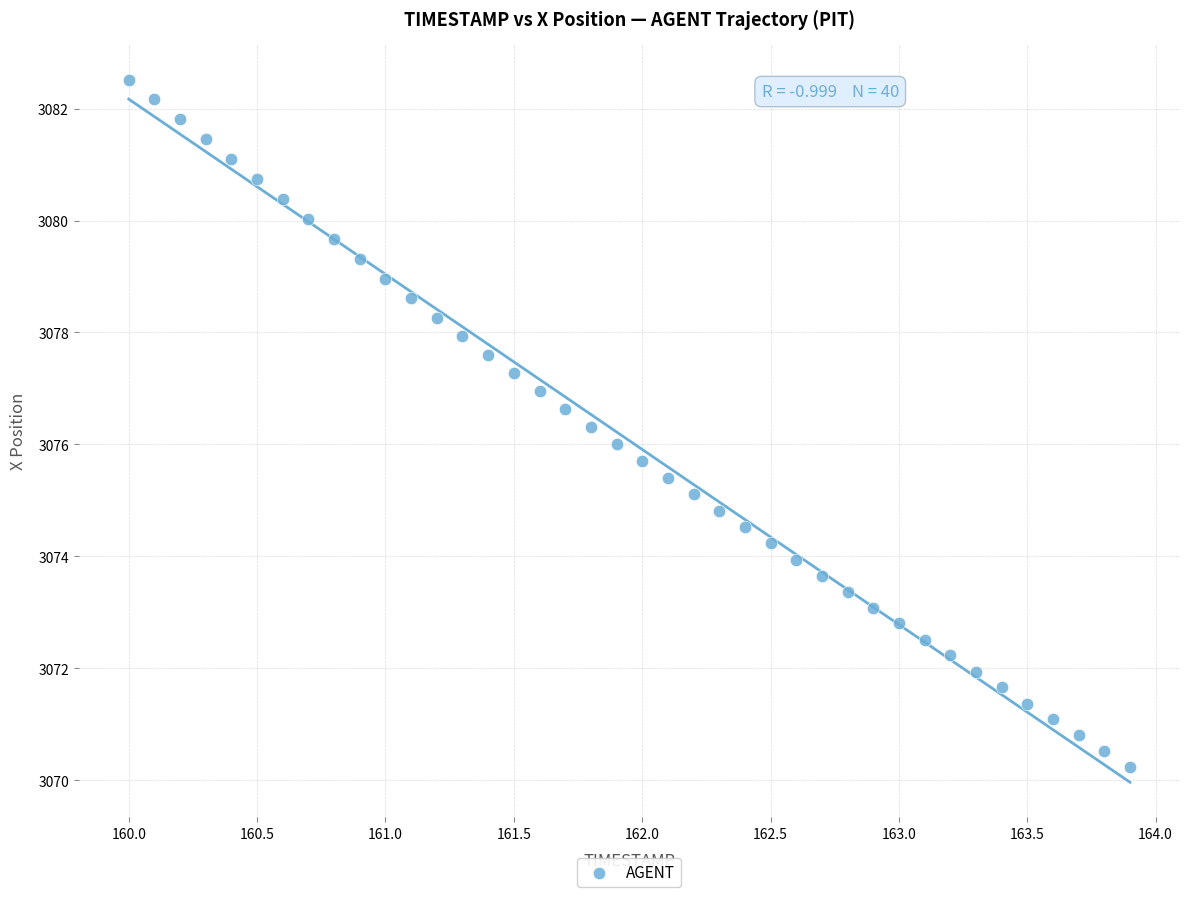

What is the range of Y values (max minus min)?

12.3